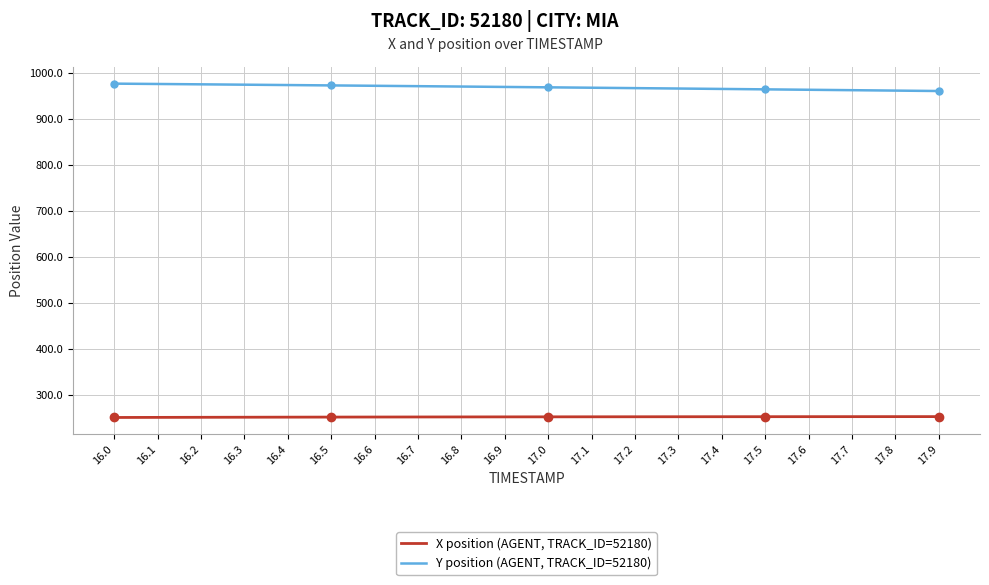

The value of X position (AGENT, TRACK_ID=52180) at 17.3 is 253.5. True or false?

True